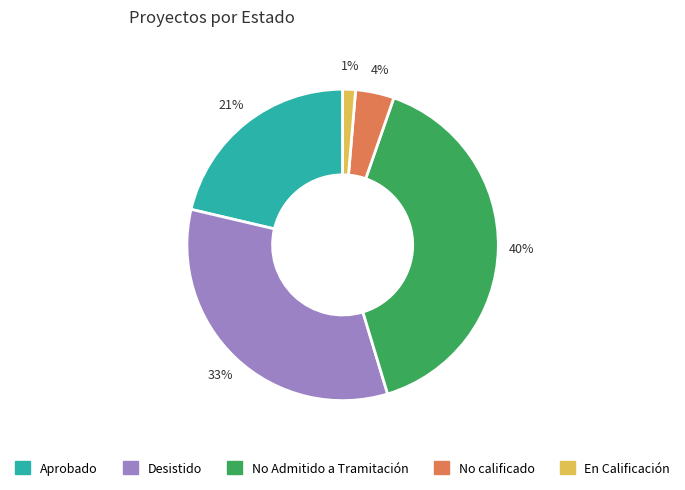

Is the sum of No Admitido a Tramitación and No calificado greater than half?

No